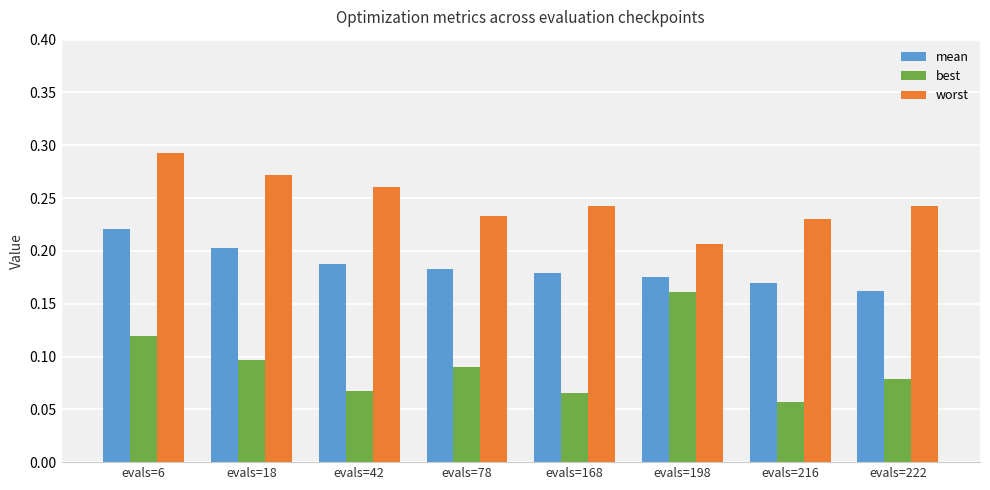

Which series changed the most between evals=18 and evals=168?

best